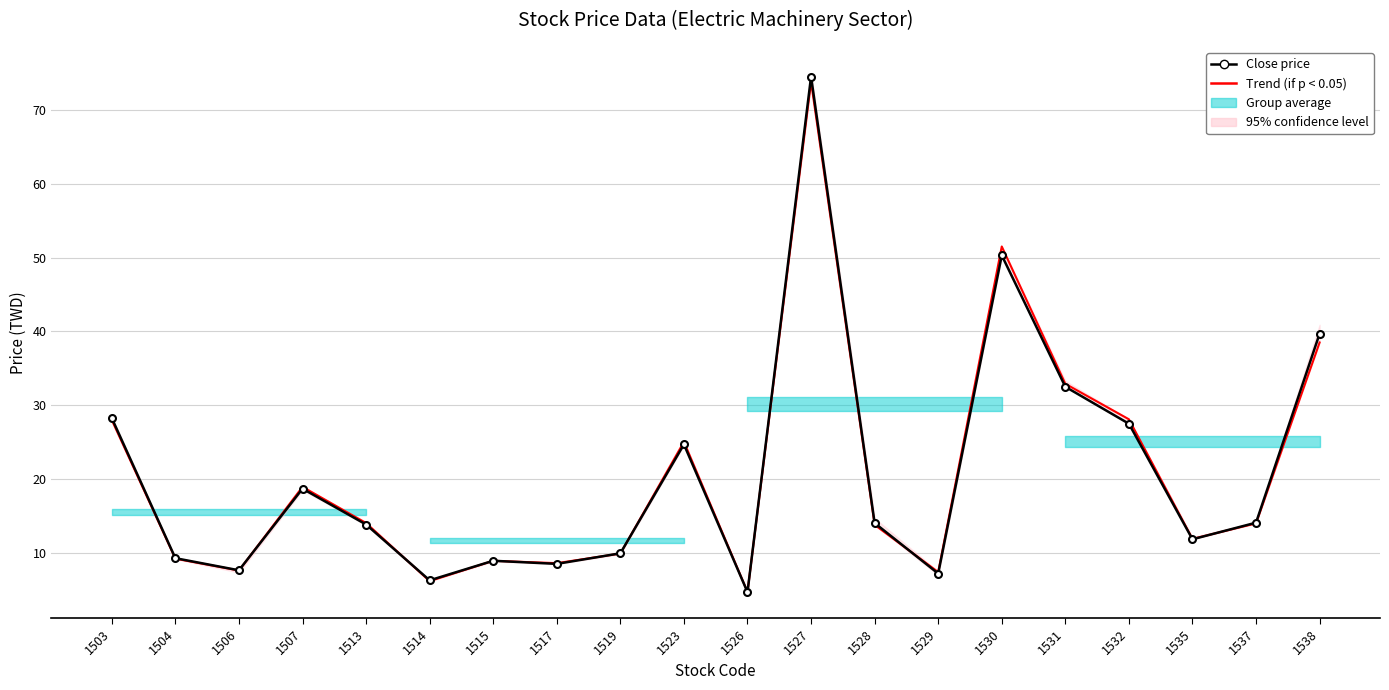

True or false: Close price has more than 2 points higher than both neighbors.

True